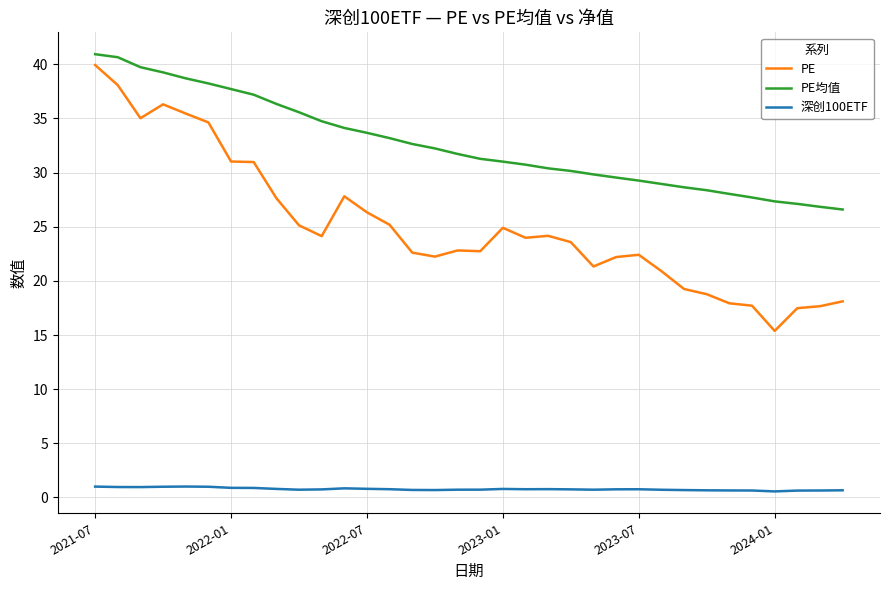

Rank the series by their average value, from highest to lowest.

PE均值, PE, 深创100ETF